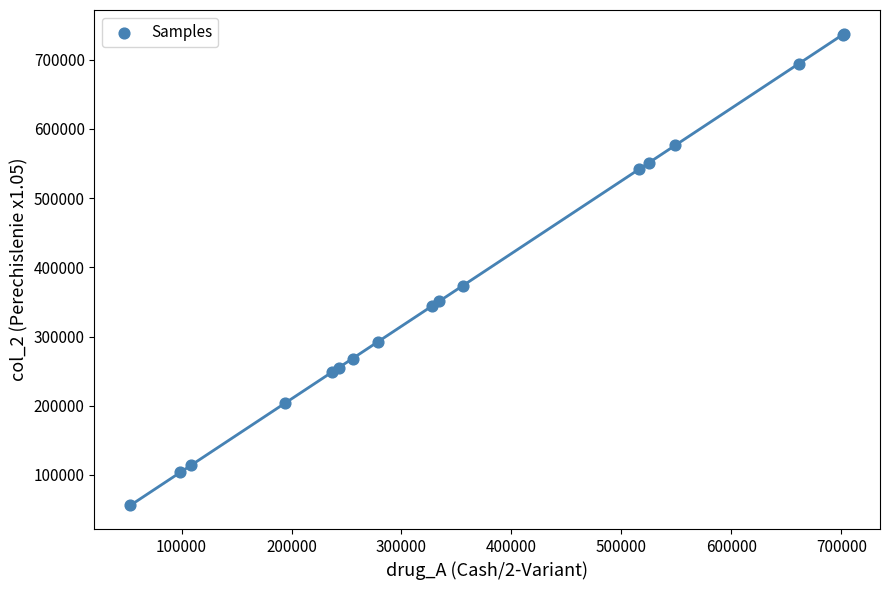

What Y value in the scatter plot is closest to 396868?

373428.3